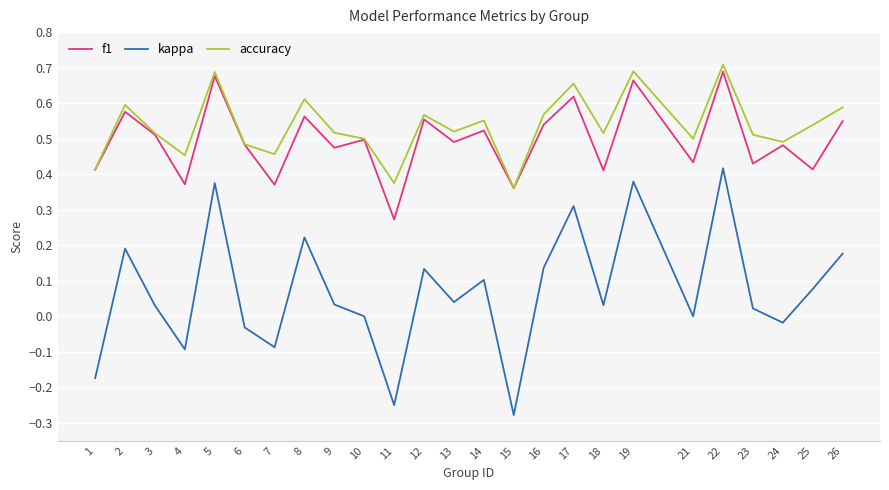

The value of f1 at 2 is 0.6. True or false?

True